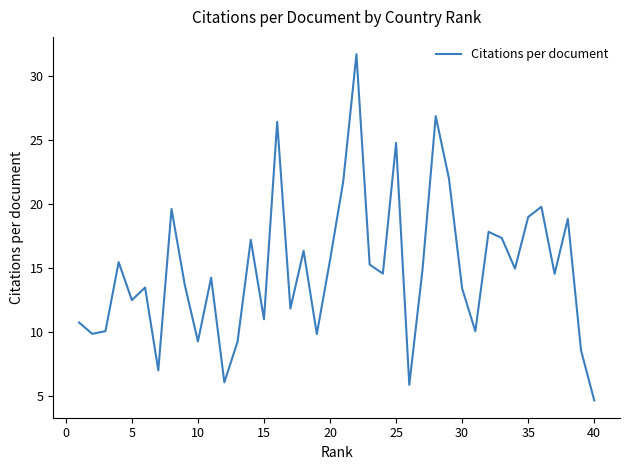

What is the minimum value shown in the chart?

4.6